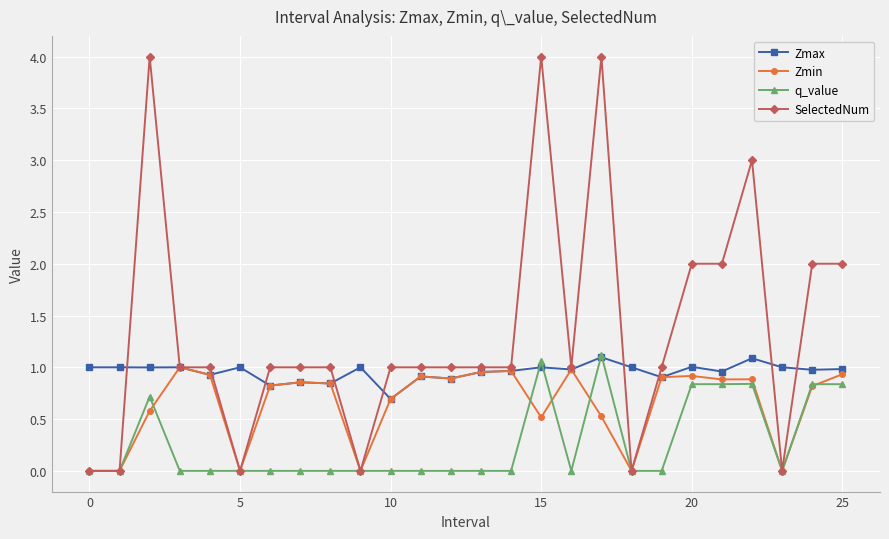

What is the maximum value shown in the chart?

4.0